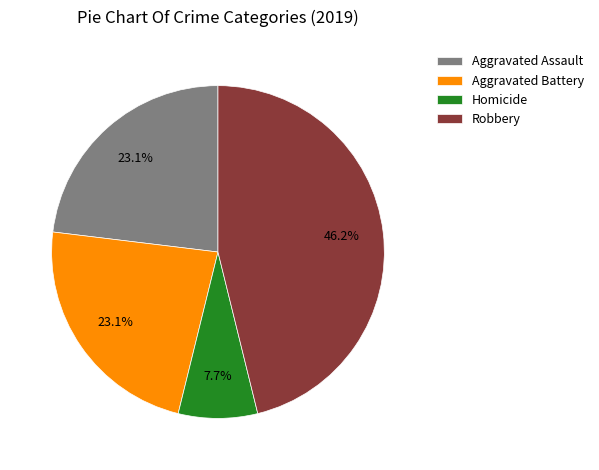

To the nearest percent, what portion does Robbery represent?

46%